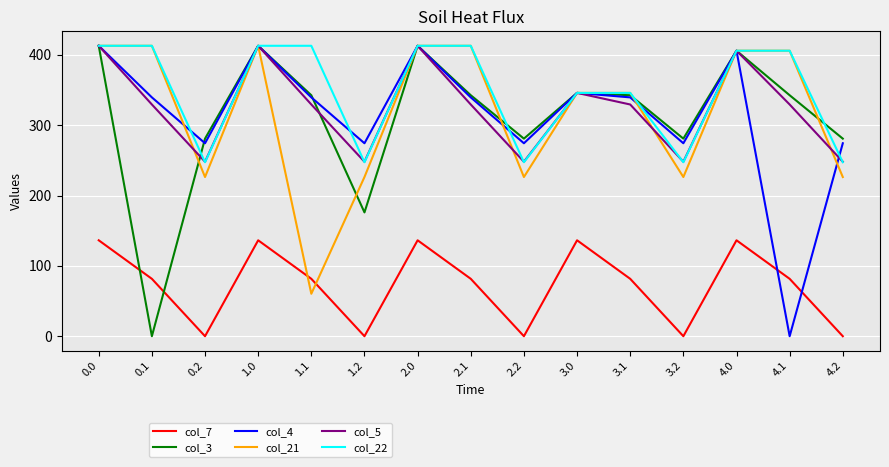

The value of col_5 at 1.1 is 329.5. True or false?

True